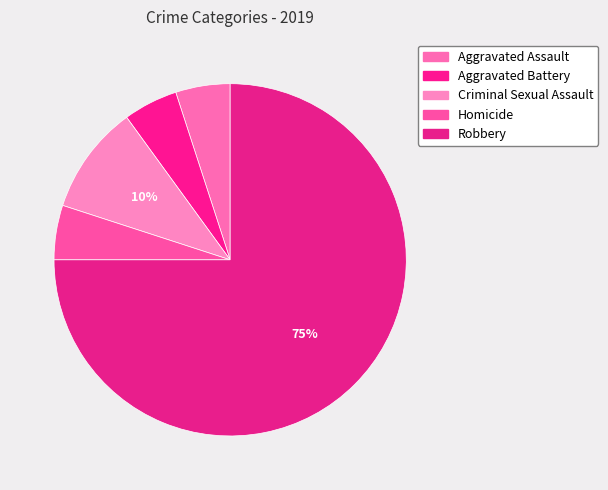

Which category accounts for the majority?

Robbery